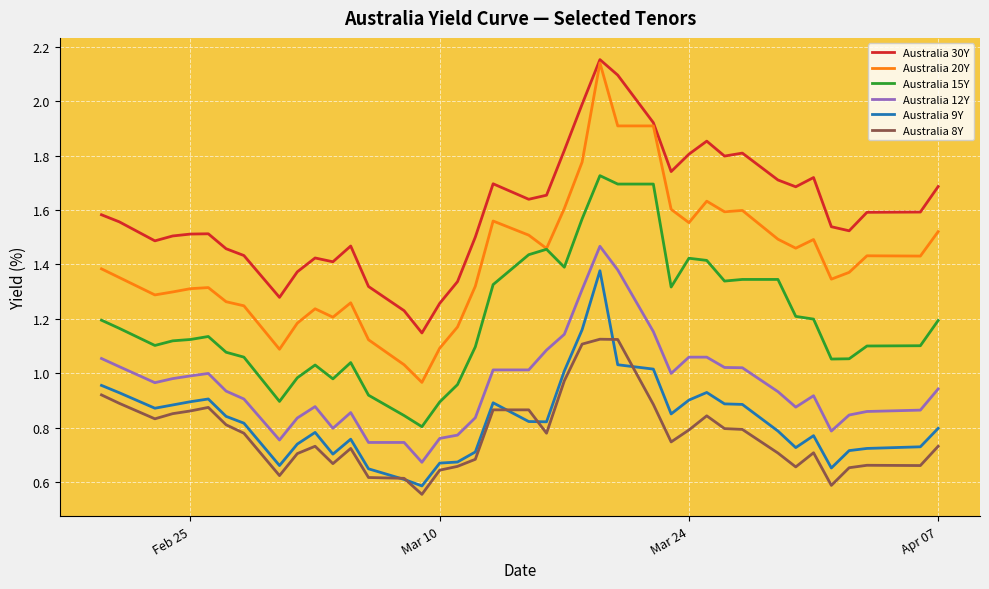

Which series has the widest spread of values?

Australia 20Y